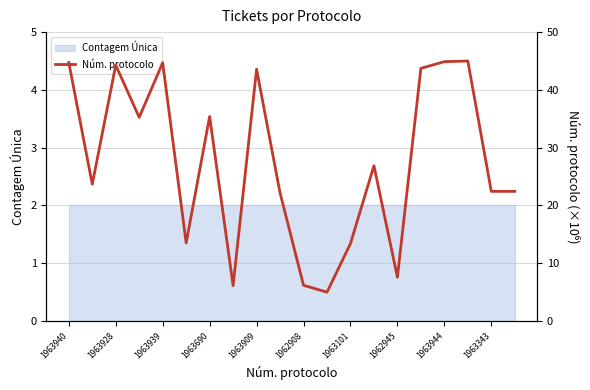

The chart shows a value of 26.6 at 1963909. True or false?

False